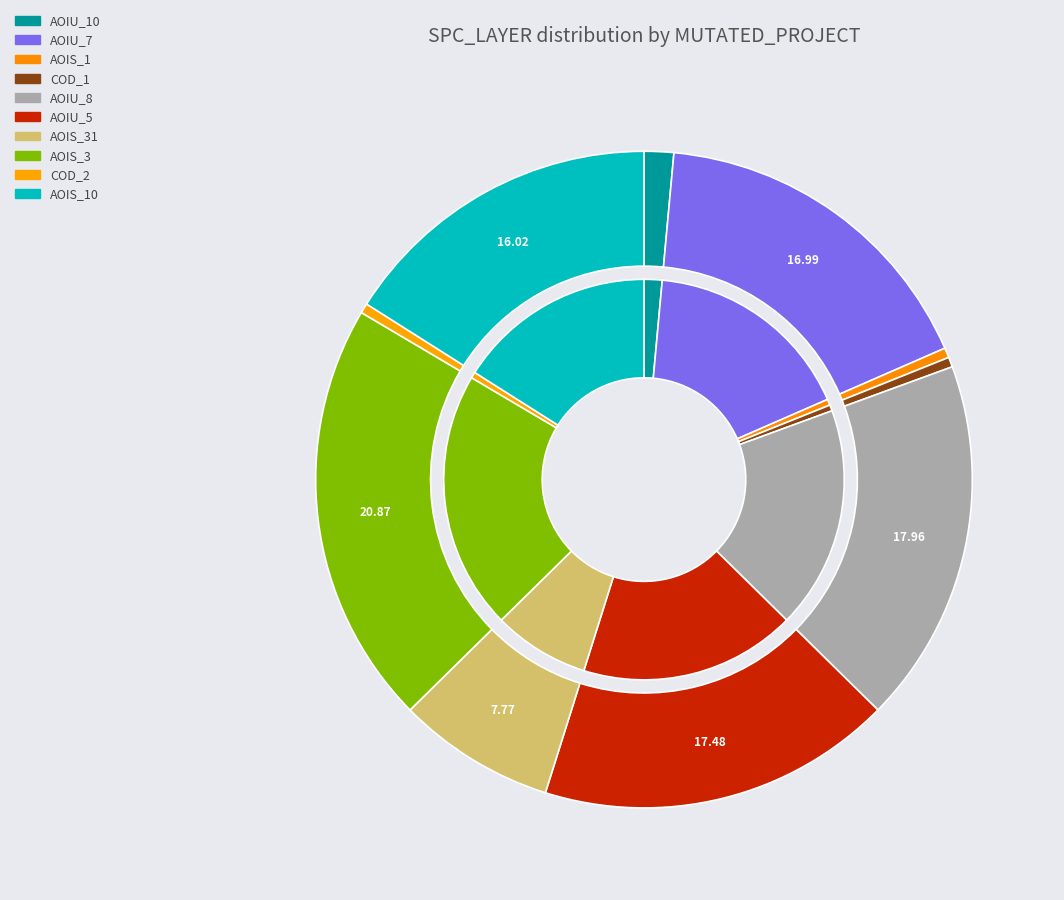

To the nearest percent, what is the difference between the DailyLimit.Account.AOIU_8 and CreditWorthiness.Account.AOIS_1 slice percentages?

17%